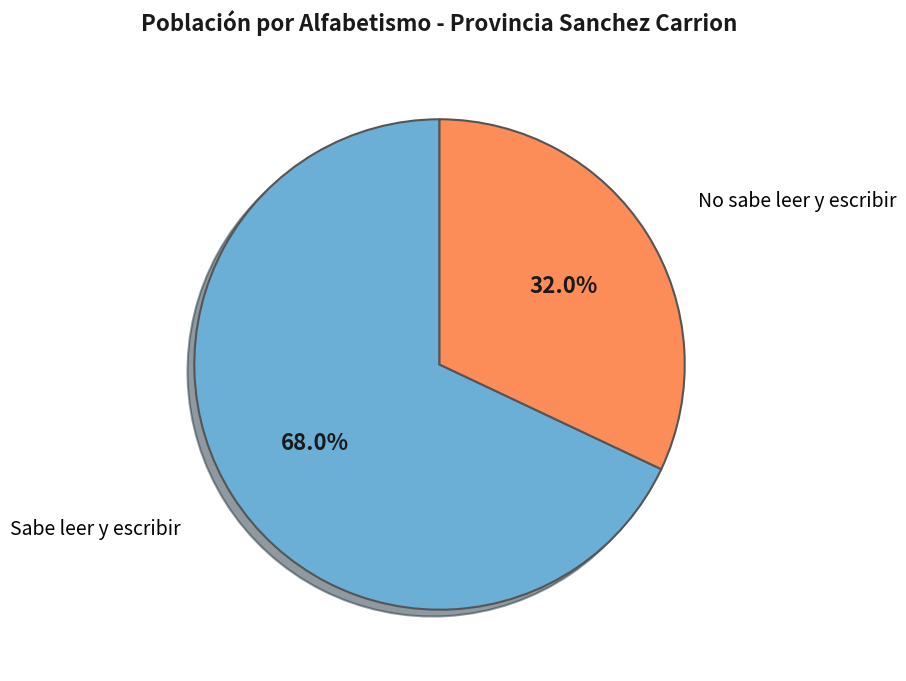

Is there a majority slice in this chart?

Yes